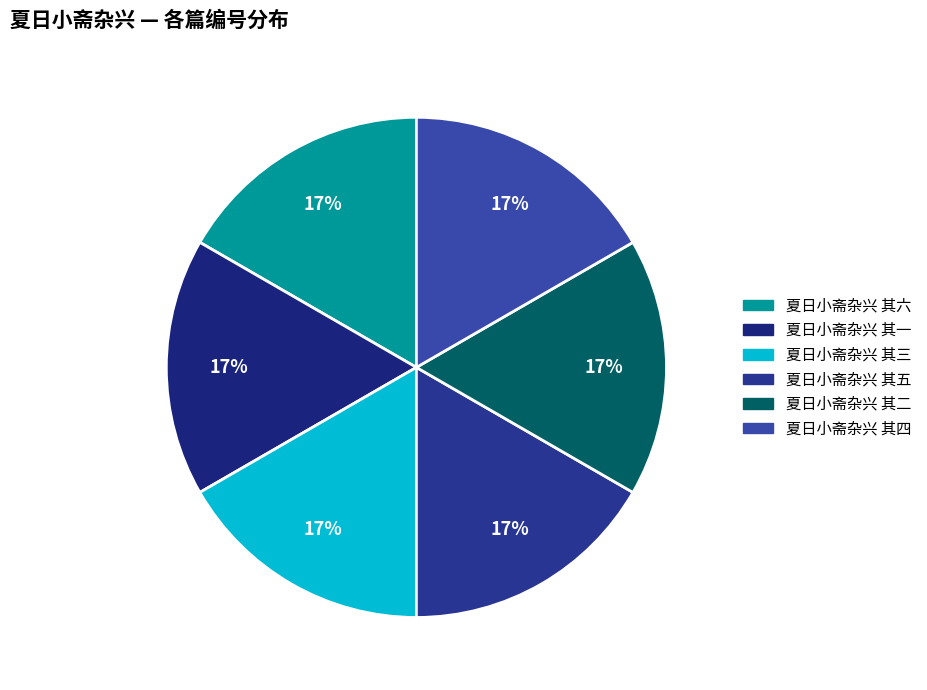

Rank the categories by value from highest to lowest.

夏日小斋杂兴 其六, 夏日小斋杂兴 其五, 夏日小斋杂兴 其四, 夏日小斋杂兴 其三, 夏日小斋杂兴 其二, 夏日小斋杂兴 其一